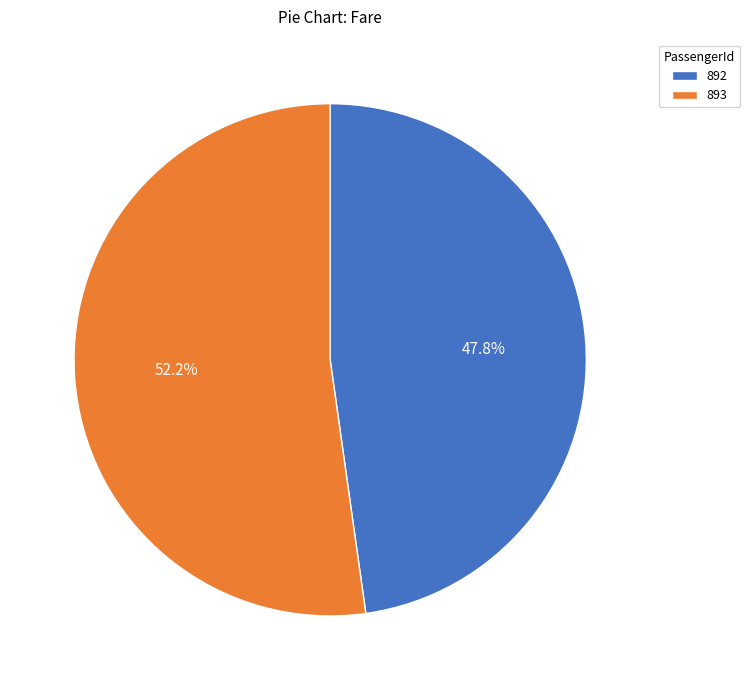

Which slice is the largest?

893